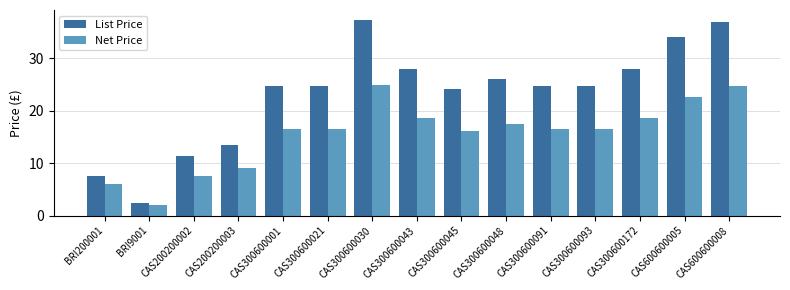

What is the greatest value displayed?

37.3